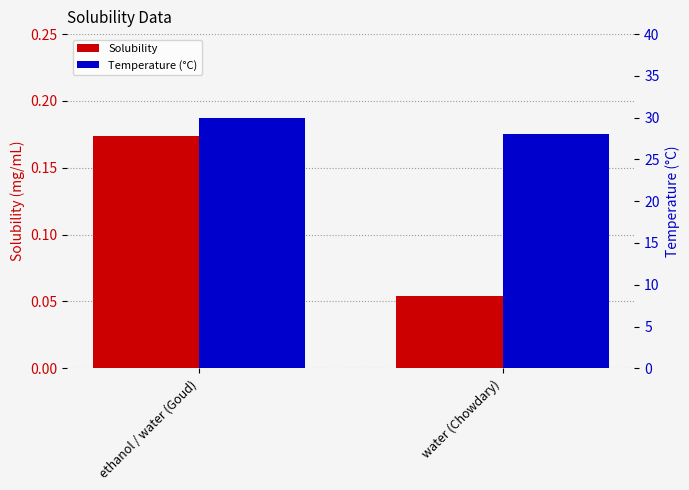

Reading right to left, transcribe all the data shown in this chart.

Solubility: 0.1	0.2
Temperature (°C): 28.0	30.0